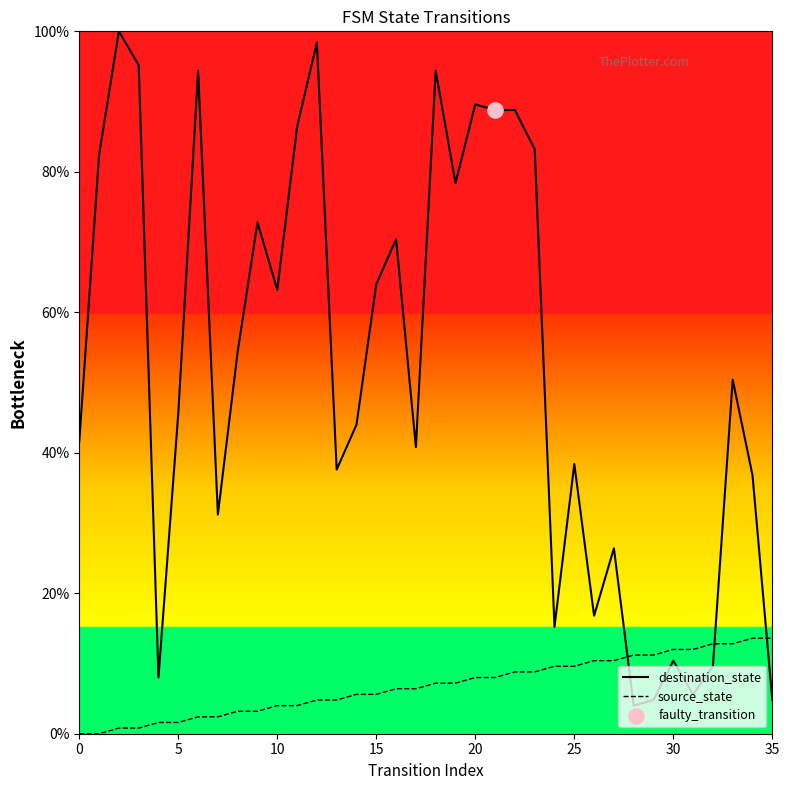

Which series contains the highest Y value?

destination_state